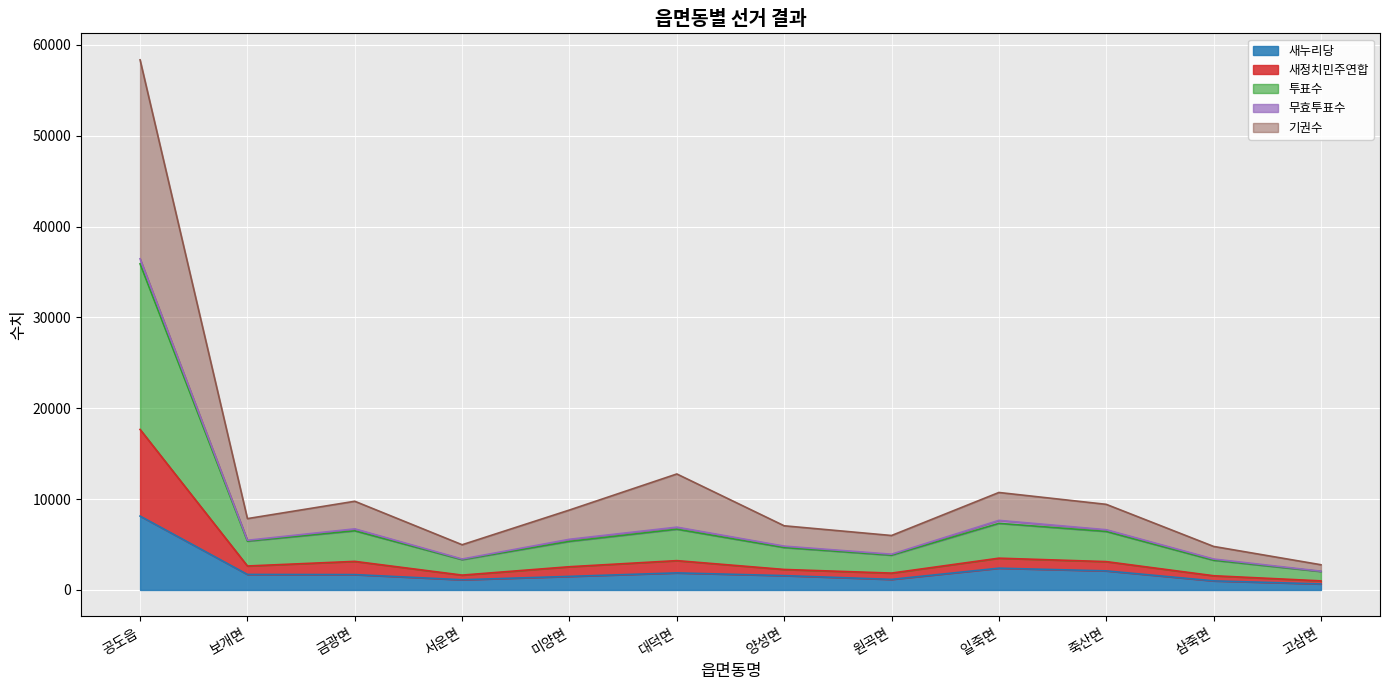

What is the maximum value for 새누리당?

8135